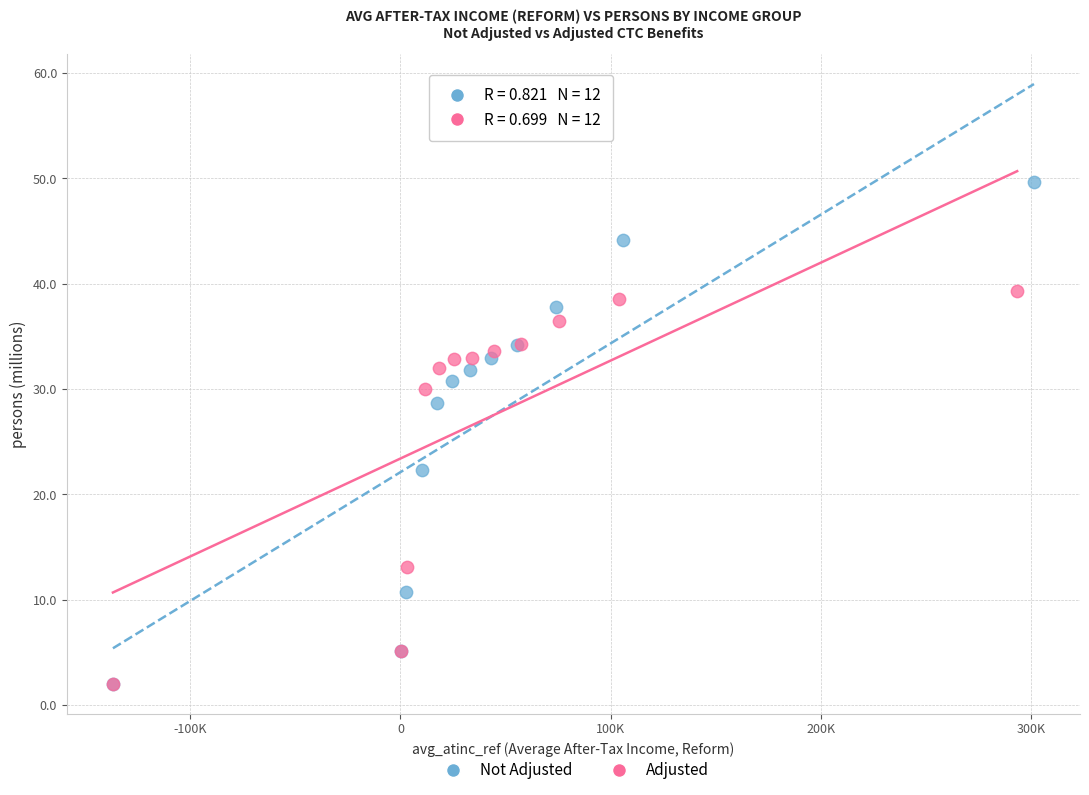

Which series contains the highest Y value?

Not Adjusted